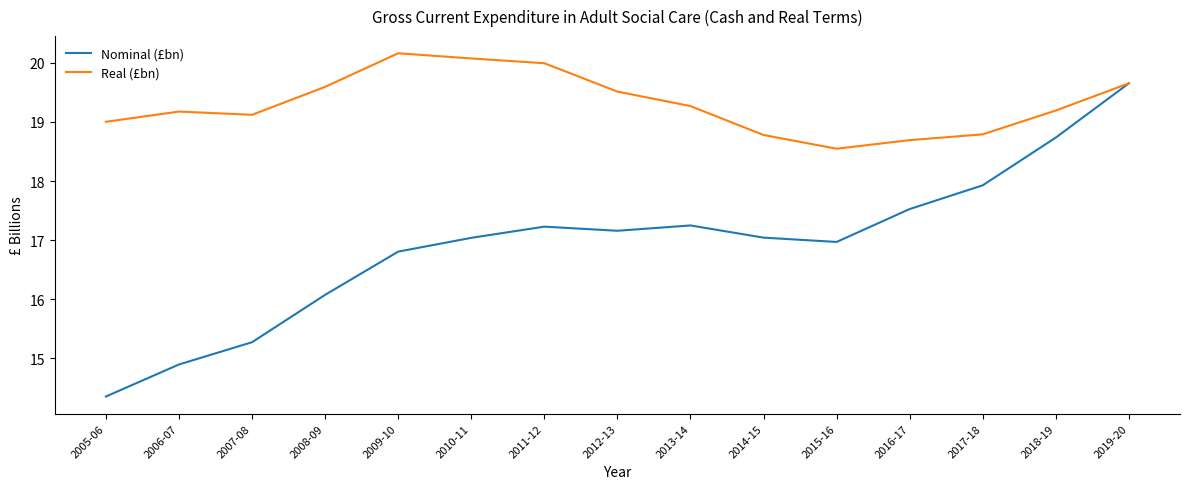

True or false: Real (£bn) has more than 0 interior local peaks.

True